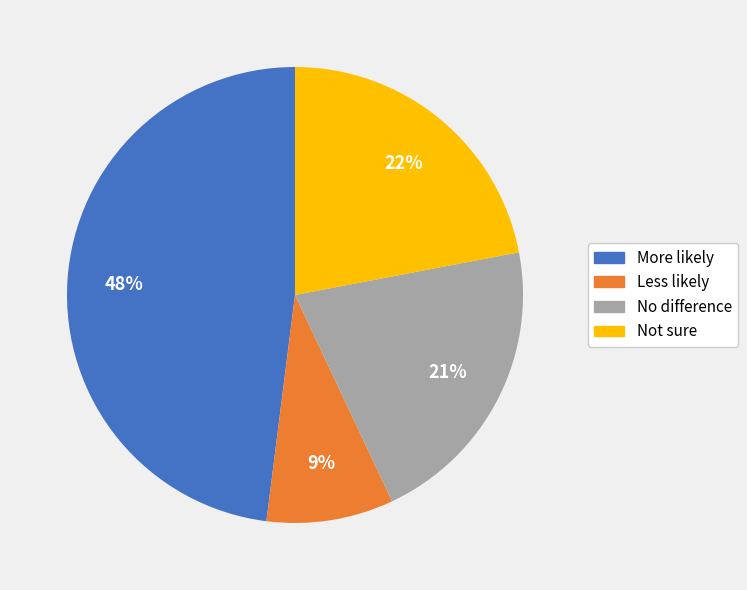

To the nearest percent, what is the difference between the More likely and No difference slice percentages?

27%